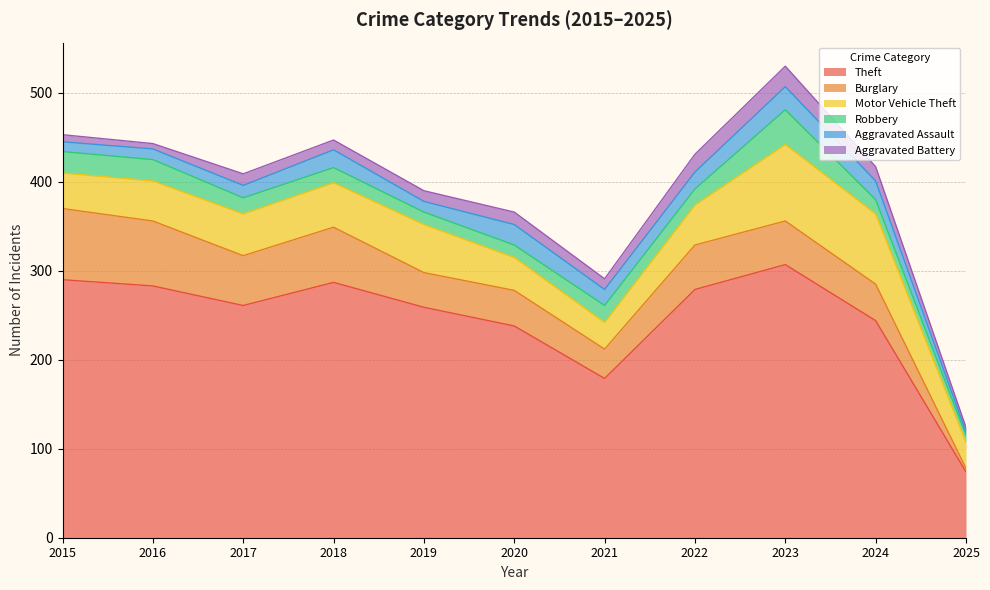

What is the sum of all Theft values?

2701